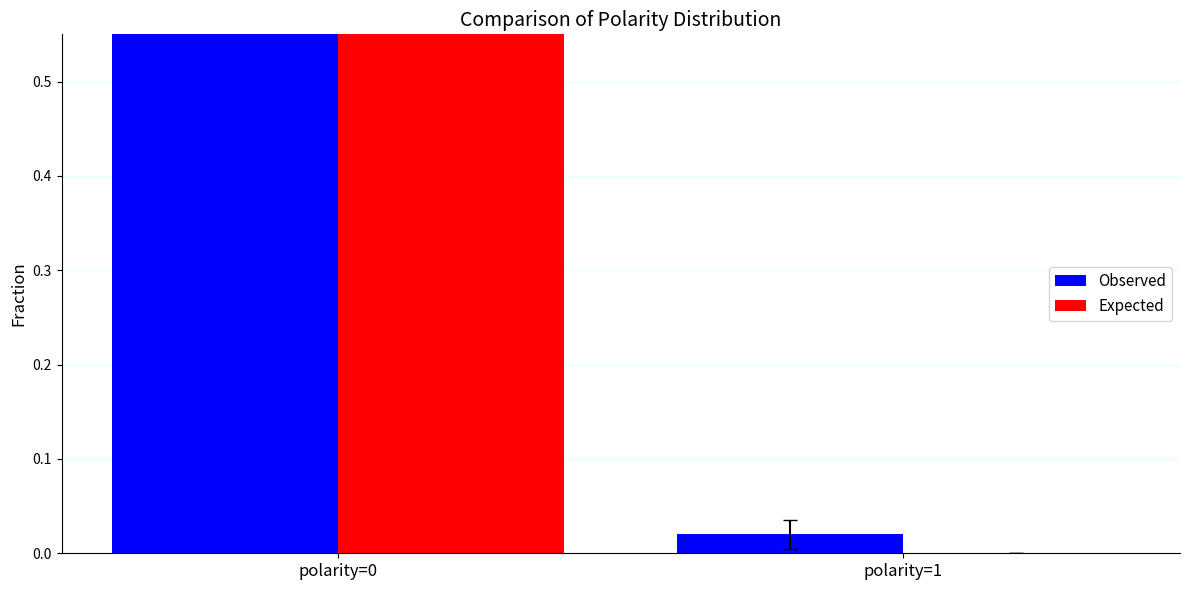

How many bars are there in total?

4